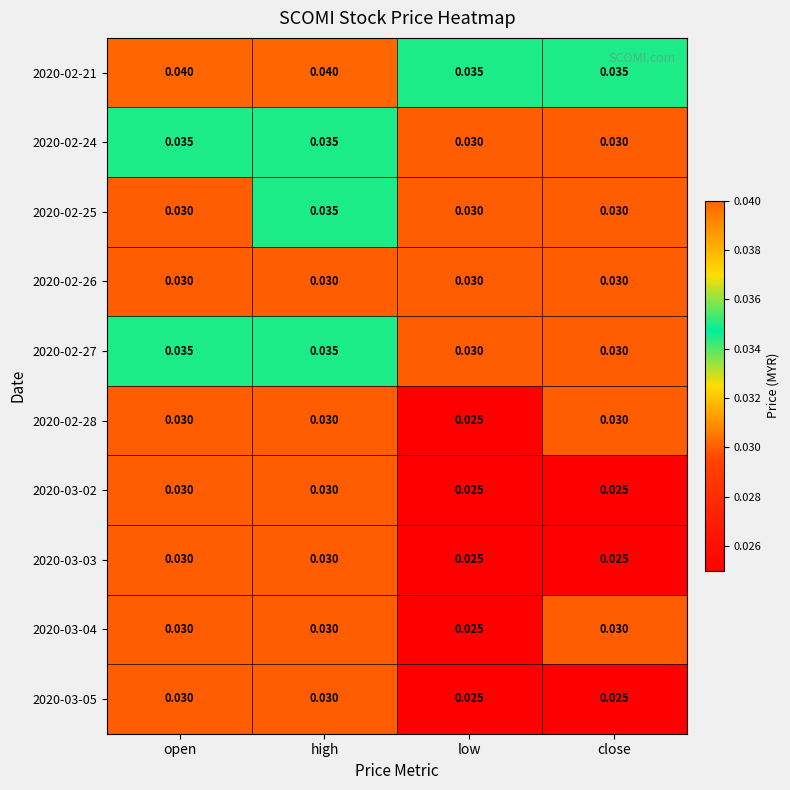

How many distinct data groups are displayed?

10